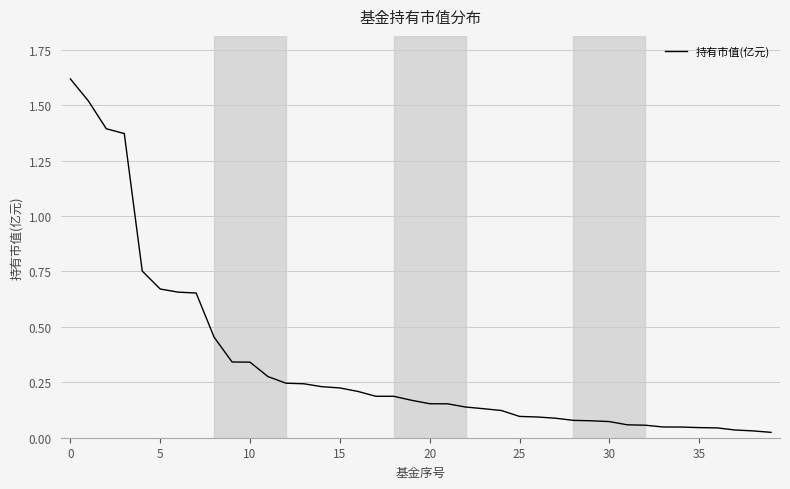

Is it true that the value at 15 is 0.1?

False